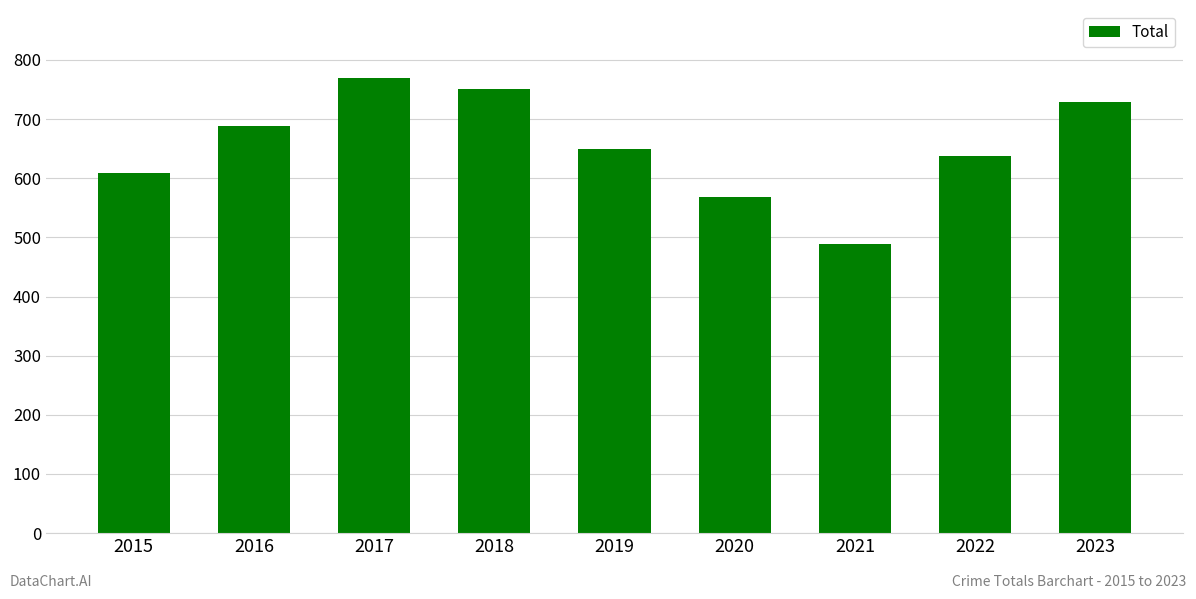

At which label is the value closest to 629?

2022